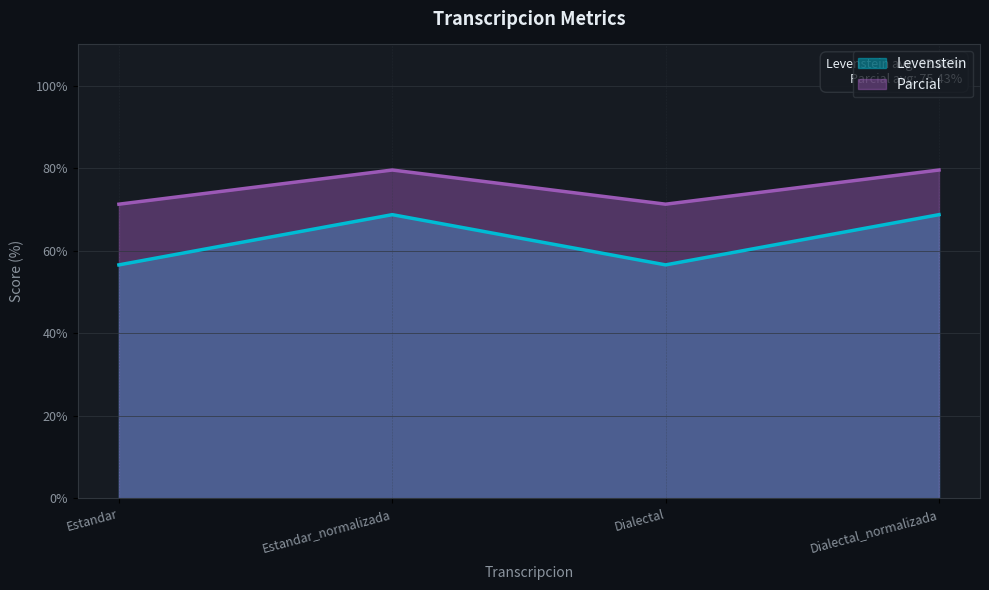

What is the difference between the maximum and second lowest values in the Levenstein series?

12.2